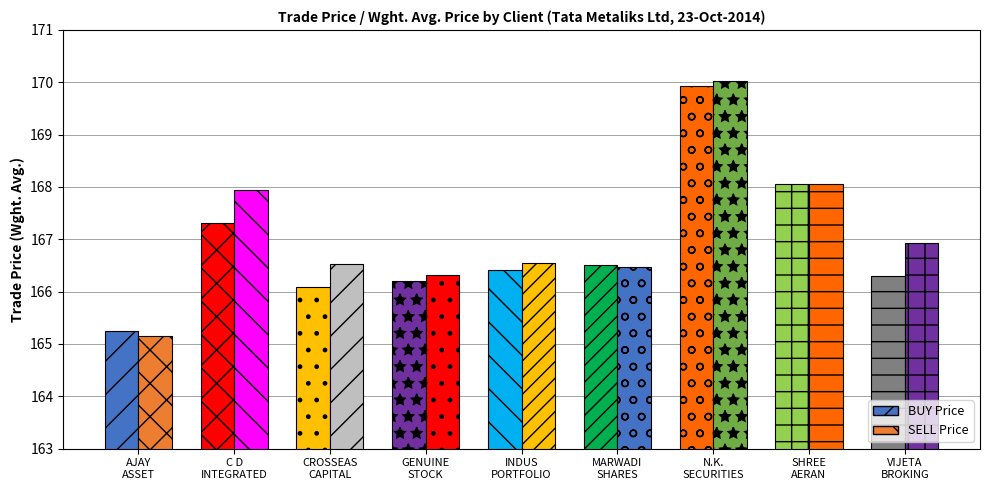

What is the maximum value for SELL Price?

170.0